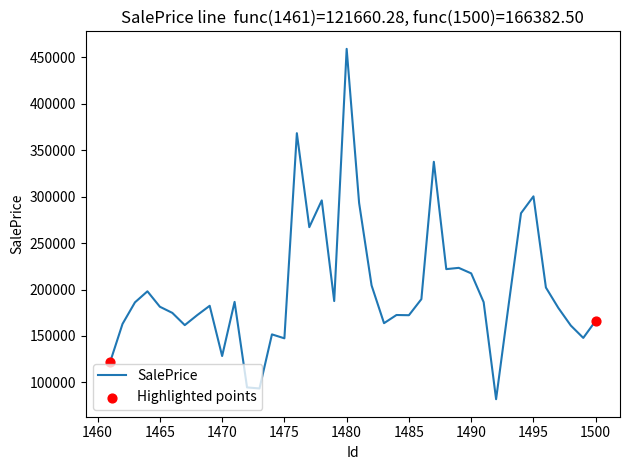

What is the minimum value shown in the chart?

81875.9